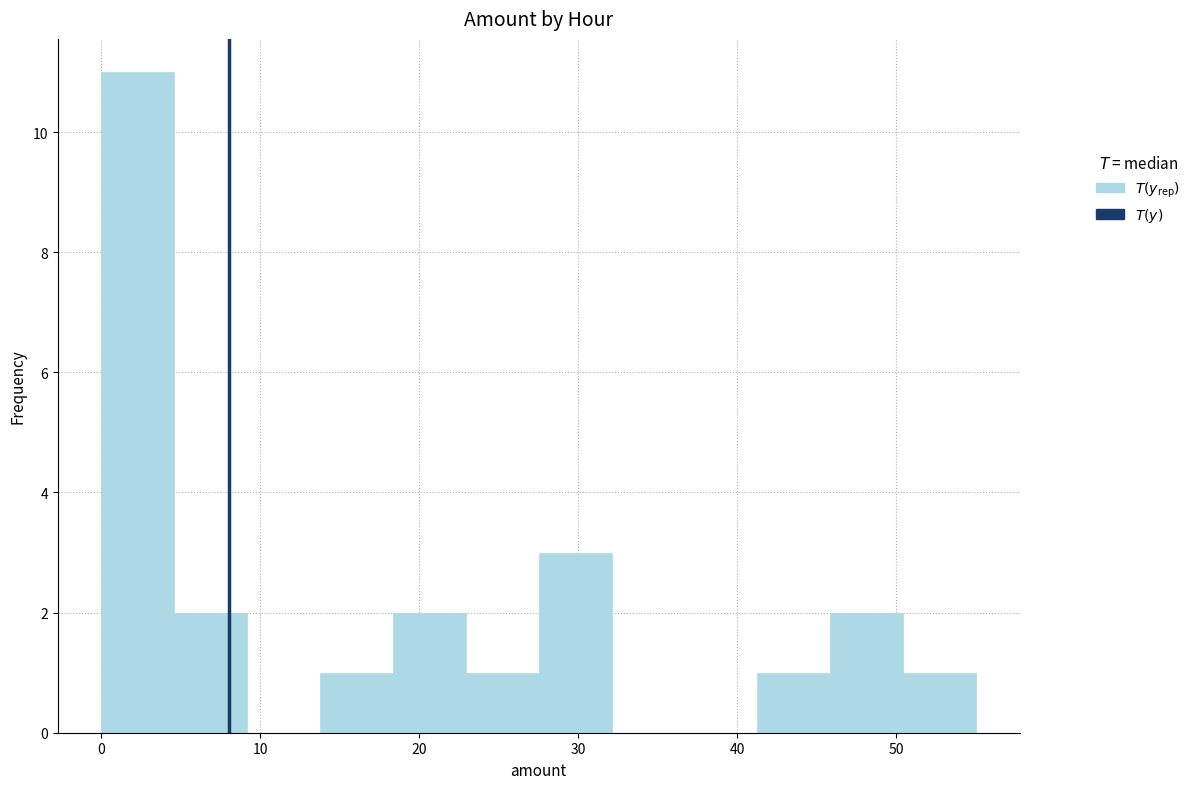

Reading left to right, transcribe this chart: for each bar, give the range it covers on the x-axis and its height. Neither the bar edges nor the heights are printed on the chart, so give them approximately, as read against the axes.

0 to 5: 11
5 to 9: 2
9 to 14: 0
14 to 18: 1
18 to 23: 2
23 to 28: 1
28 to 32: 3
32 to 37: 0
37 to 41: 0
41 to 46: 1
46 to 50: 2
50 to 55: 1